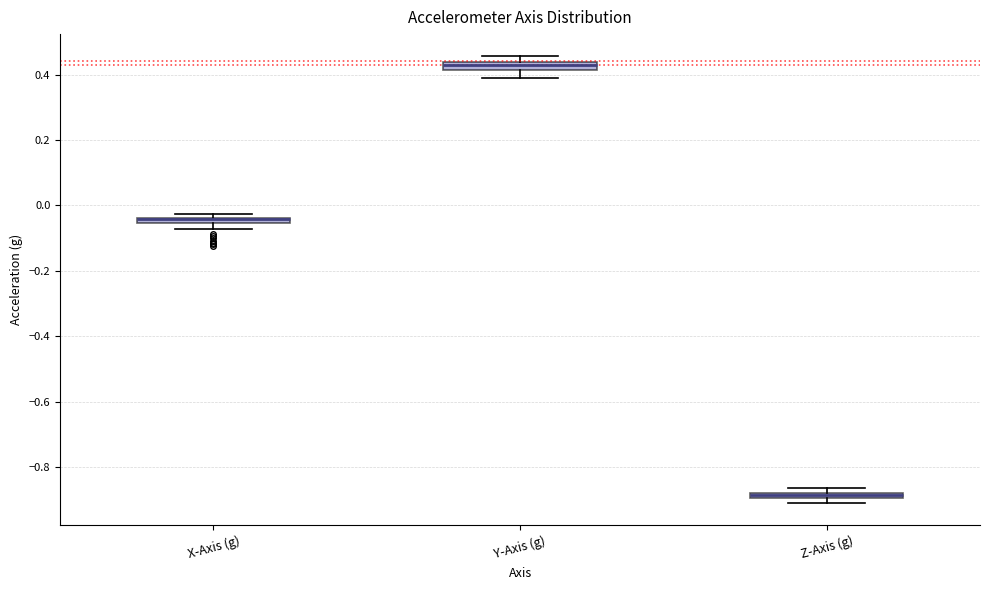

Where is the upper edge of the box for Y-Axis (g) on the y-axis? The values are not printed on the chart, so give them approximately, as read against the axis.

0.44